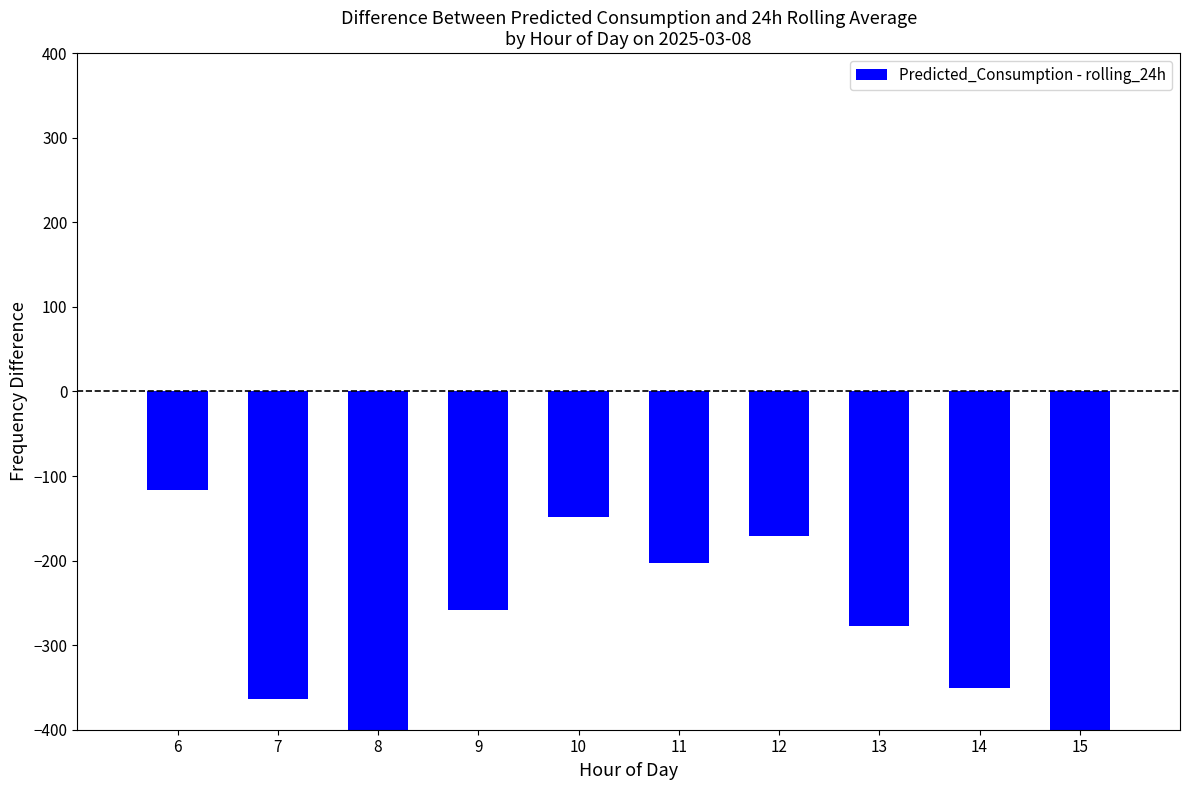

List the labels in order of value, largest first.

6, 10, 12, 11, 9, 13, 14, 7, 8, 15